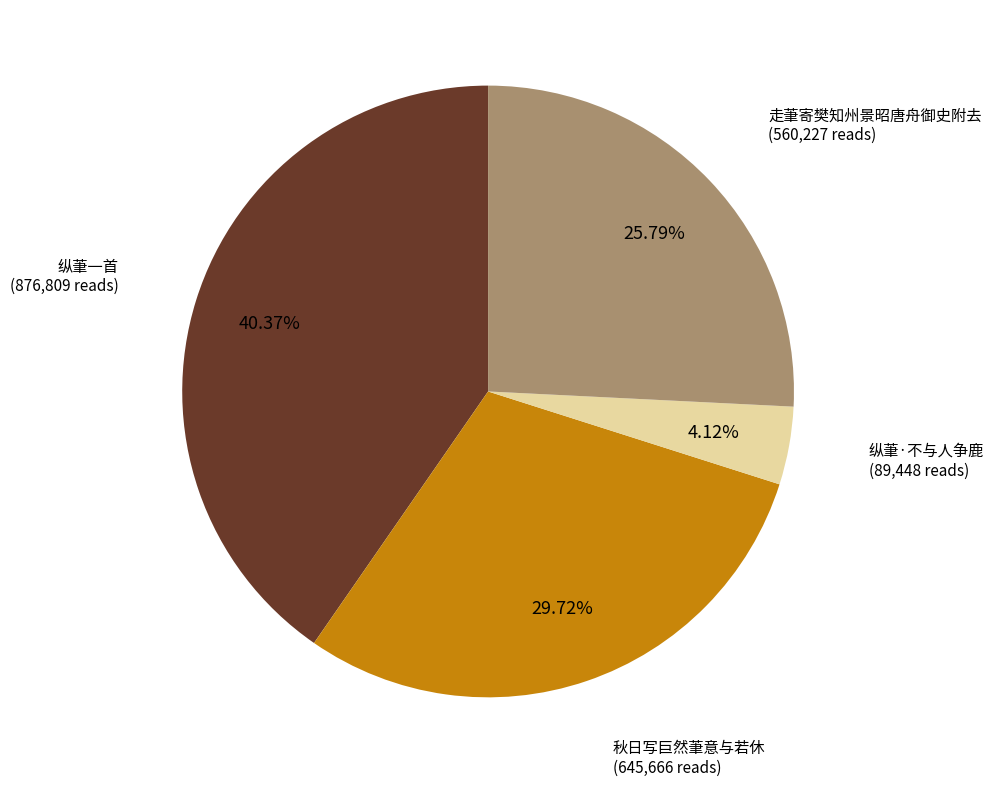

Is there any slice that represents more than half of the pie?

No